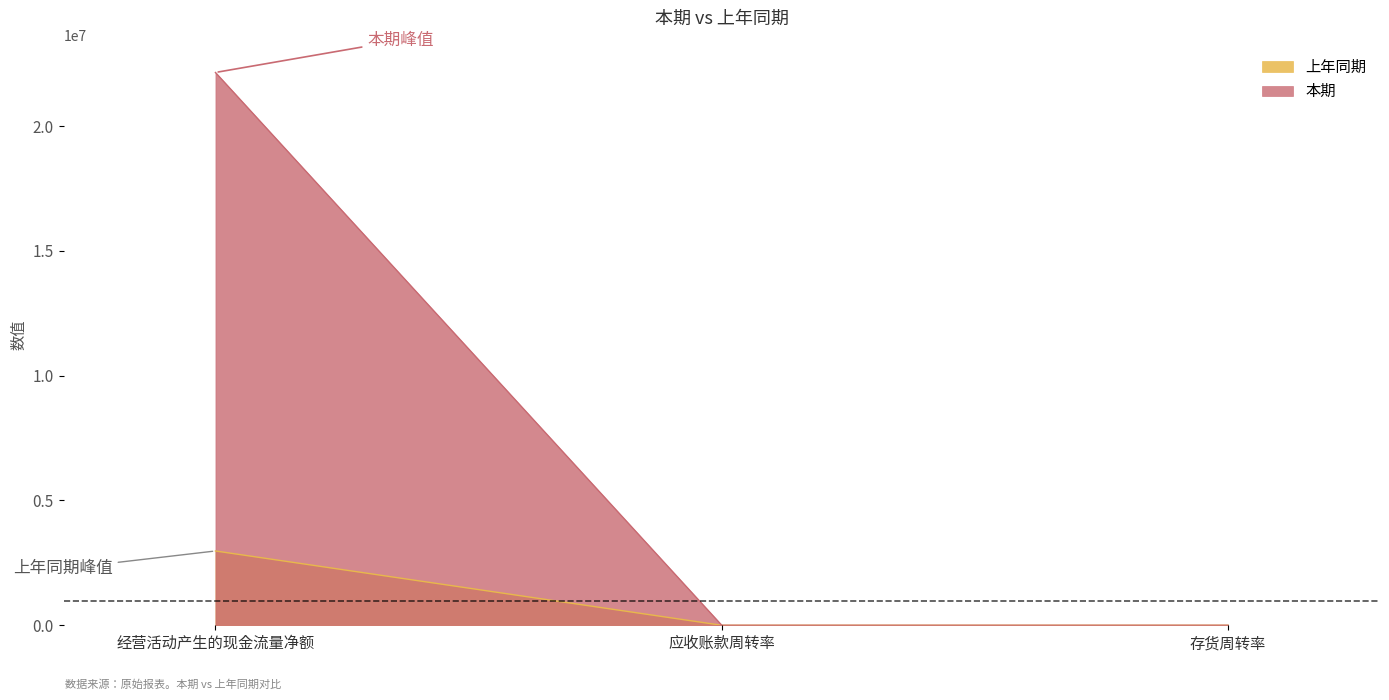

Rank the series by their maximum value, from lowest to highest.

上年同期, 本期